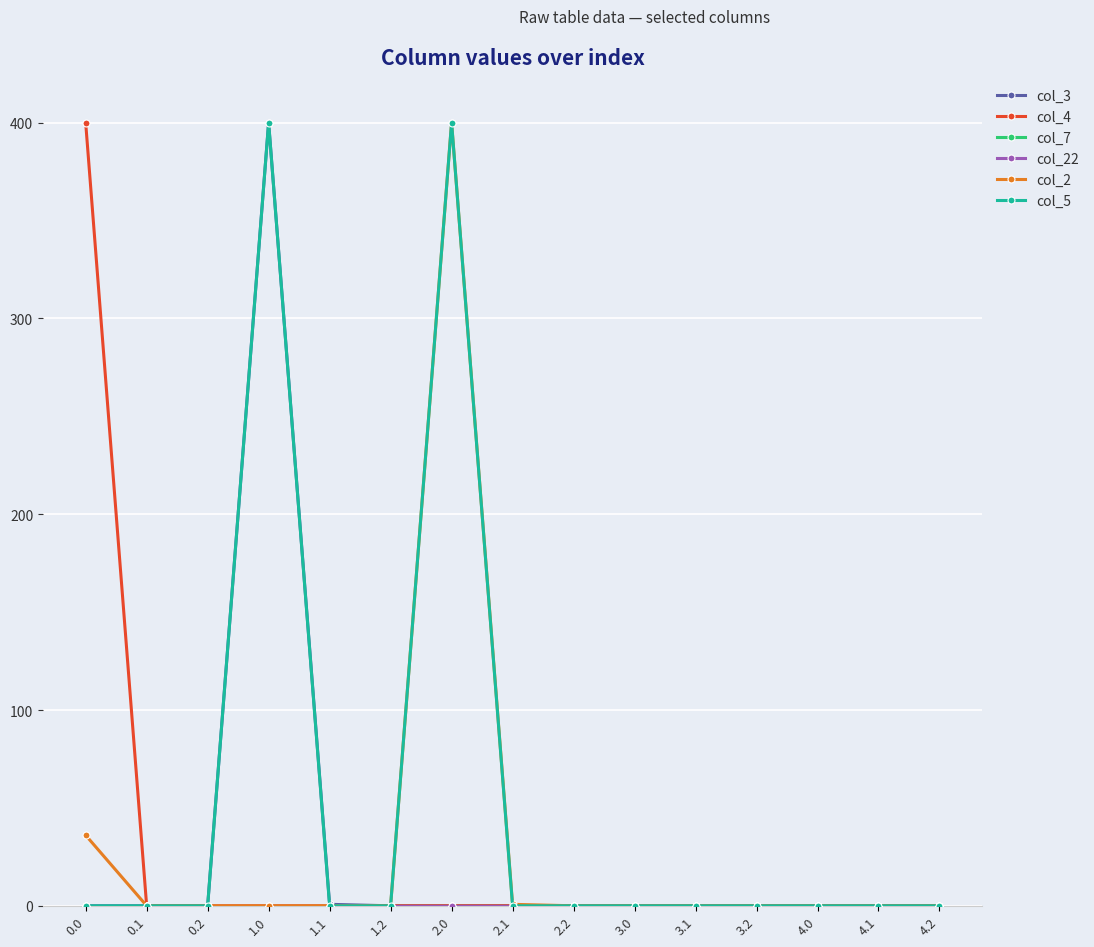

Does the chart have visible grid lines?

Yes